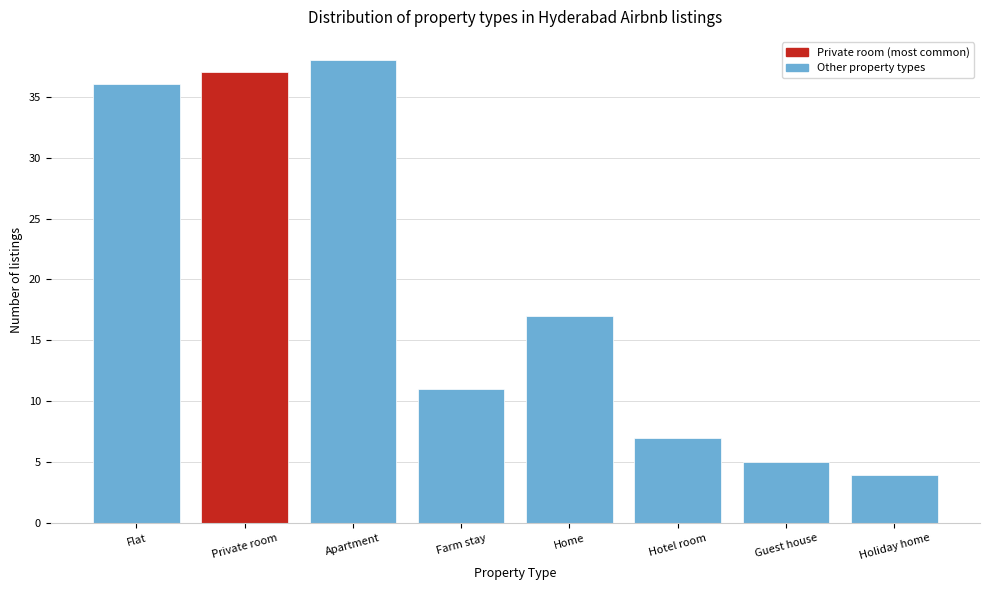

Reading left to right, what are all the values shown in this chart?

Flat=36	Private room=37	Apartment=38	Farm stay=11	Home=17	Hotel room=7	Guest house=5	Holiday home=4